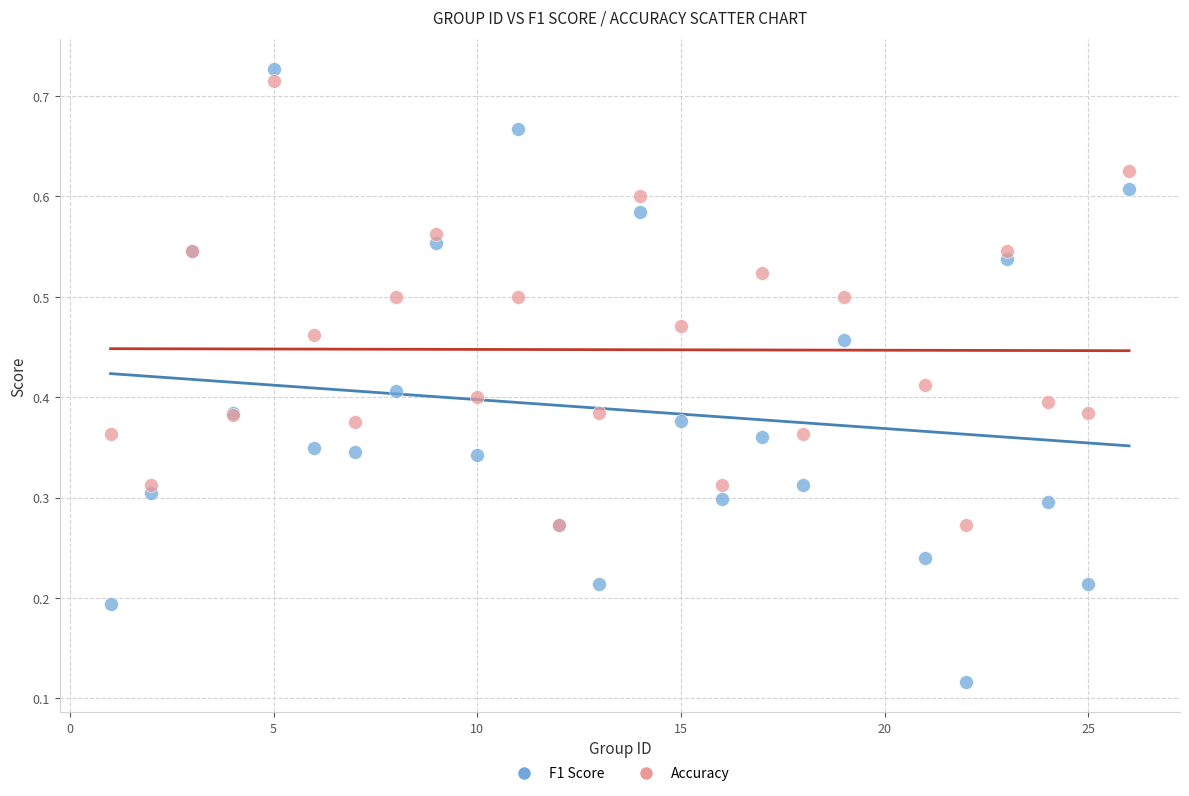

Which series has the widest spread of Y values?

F1 Score